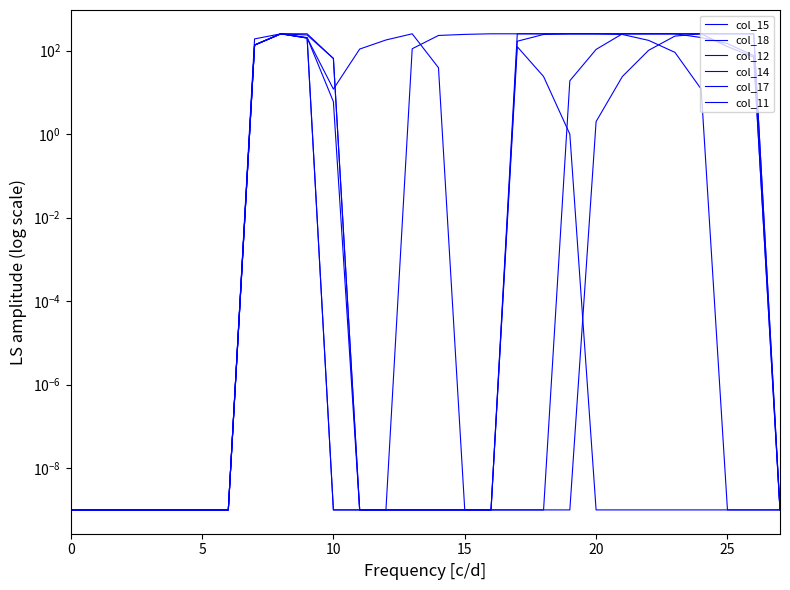

The value of col_18 at 11 is 109.0. True or false?

True